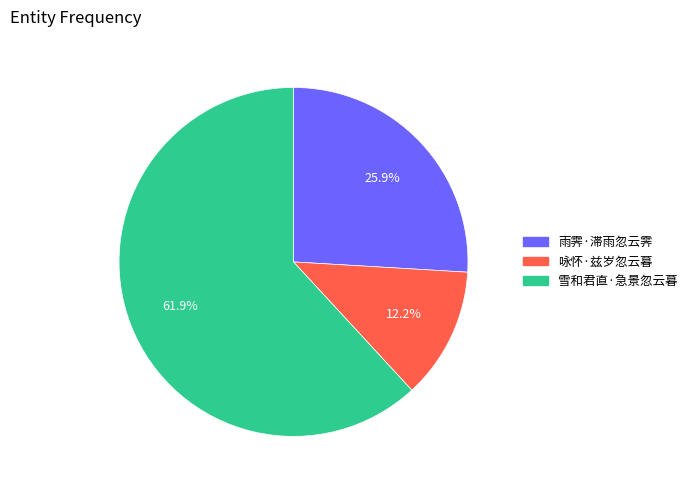

To the nearest percent, what is the combined percentage of 雨霁·滞雨忽云霁 and 咏怀·兹岁忽云暮?

38%